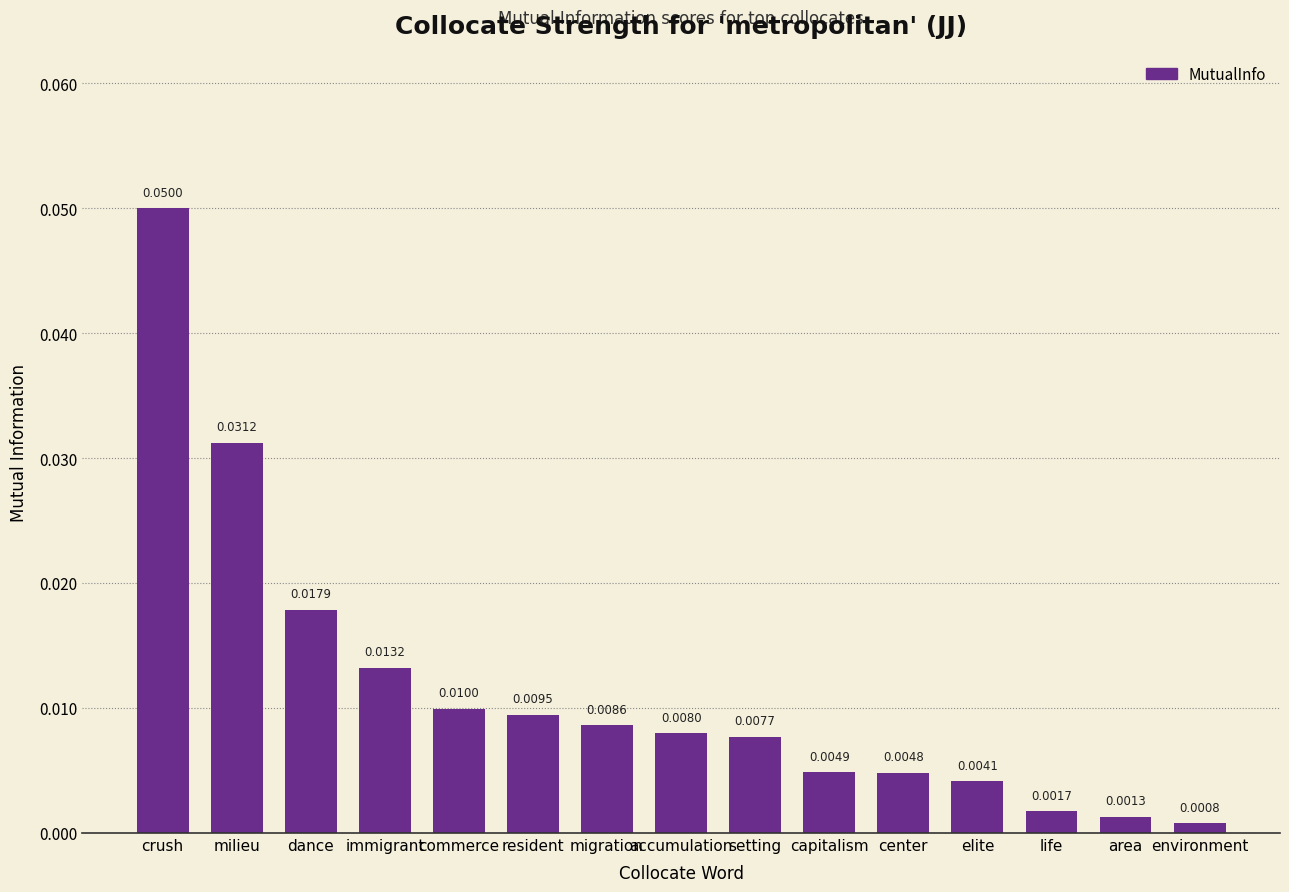

Which category has the highest value across all series?

crush